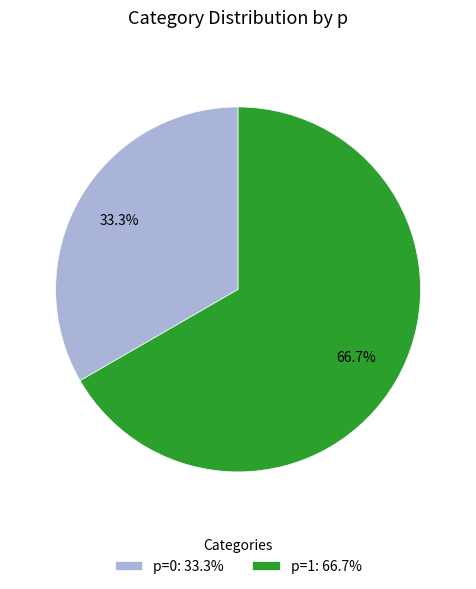

Combined, do p=1: 66.7% and p=0: 33.3% account for over 50%?

Yes